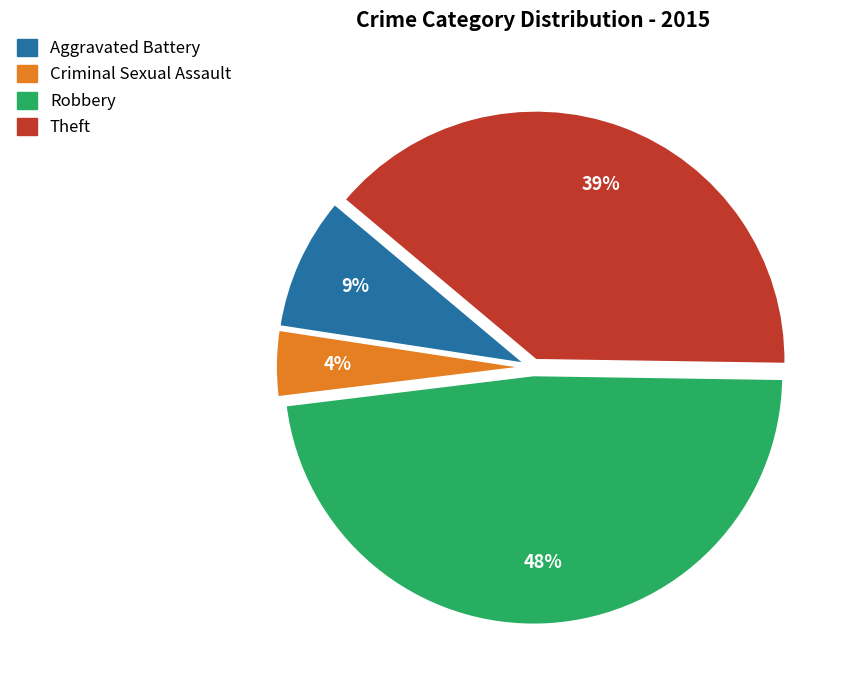

To the nearest percent, what is the combined percentage of Theft and Criminal Sexual Assault?

43%